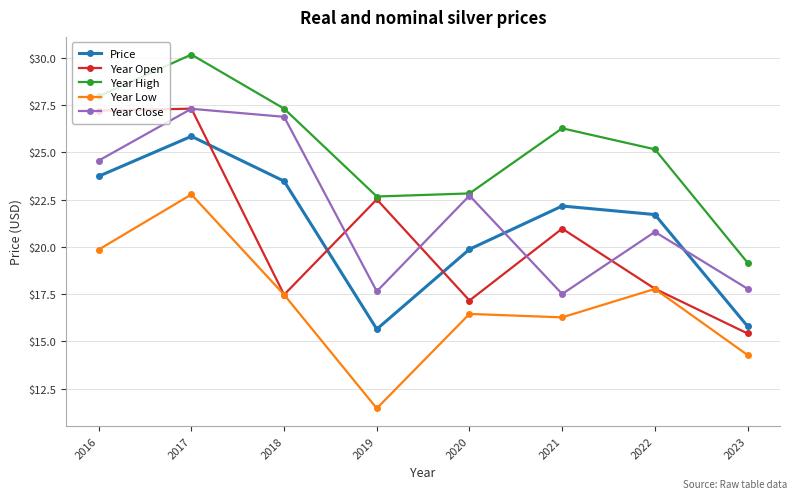

Between 2018 and 2019, which series saw the biggest shift?

Year Close